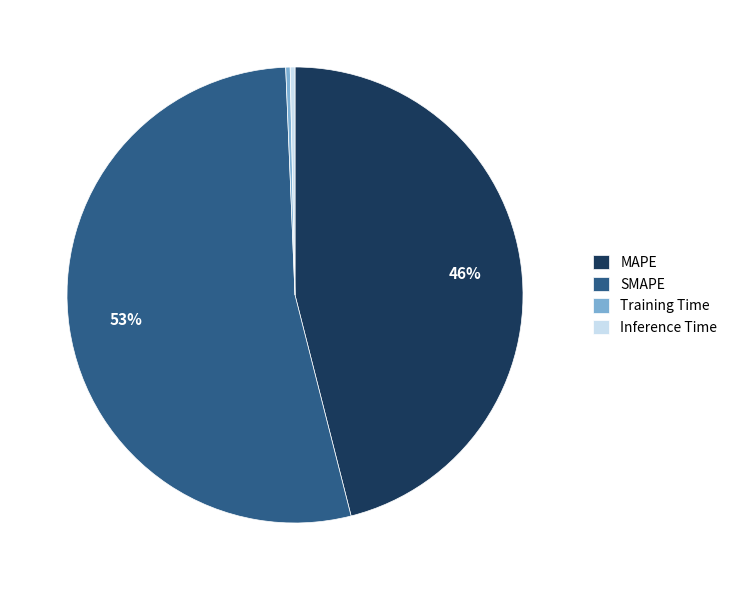

True or false: Training Time accounts for 0% of the total.

True